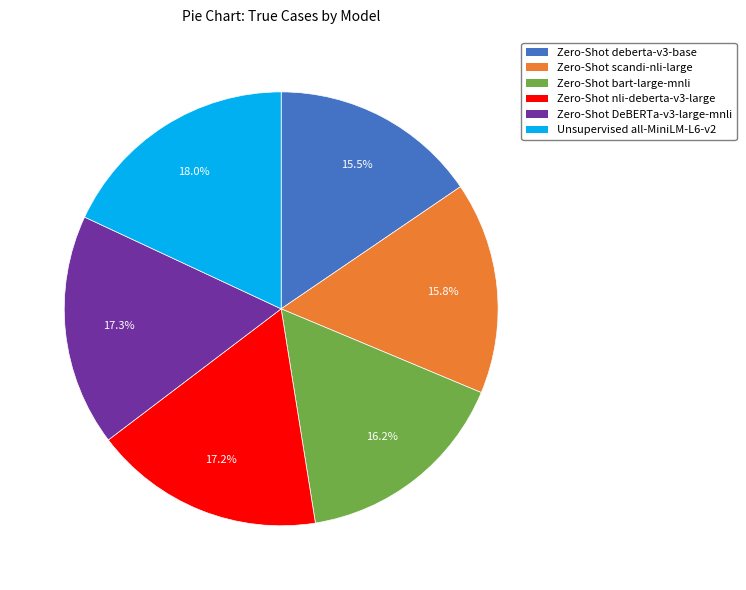

Is there a majority slice in this chart?

No